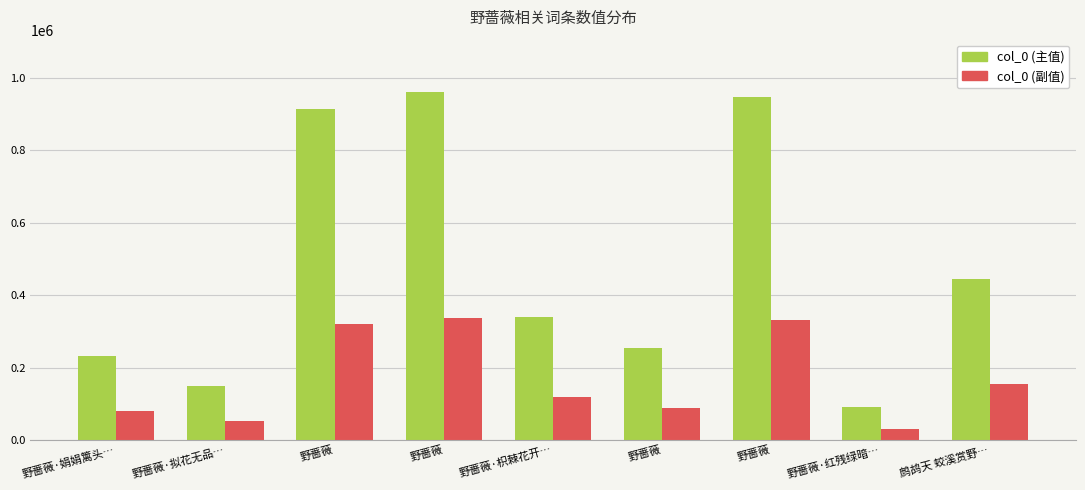

Reading left to right, list all the values displayed in this chart.

col_0 (主值): 野蔷薇·娟娟篱头…=232793	野蔷薇·拟花无品…=150492	野蔷薇=913559	野蔷薇=961789	野蔷薇·枳棘花开…=338984	野蔷薇=254871	野蔷薇=948053	野蔷薇·红残绿暗…=90601	鹧鸪天 蛟溪赏野…=444155
col_0 (副值): 野蔷薇·娟娟篱头…=81477	野蔷薇·拟花无品…=52672	野蔷薇=319745	野蔷薇=336626	野蔷薇·枳棘花开…=118644	野蔷薇=89204	野蔷薇=331818	野蔷薇·红残绿暗…=31710	鹧鸪天 蛟溪赏野…=155454